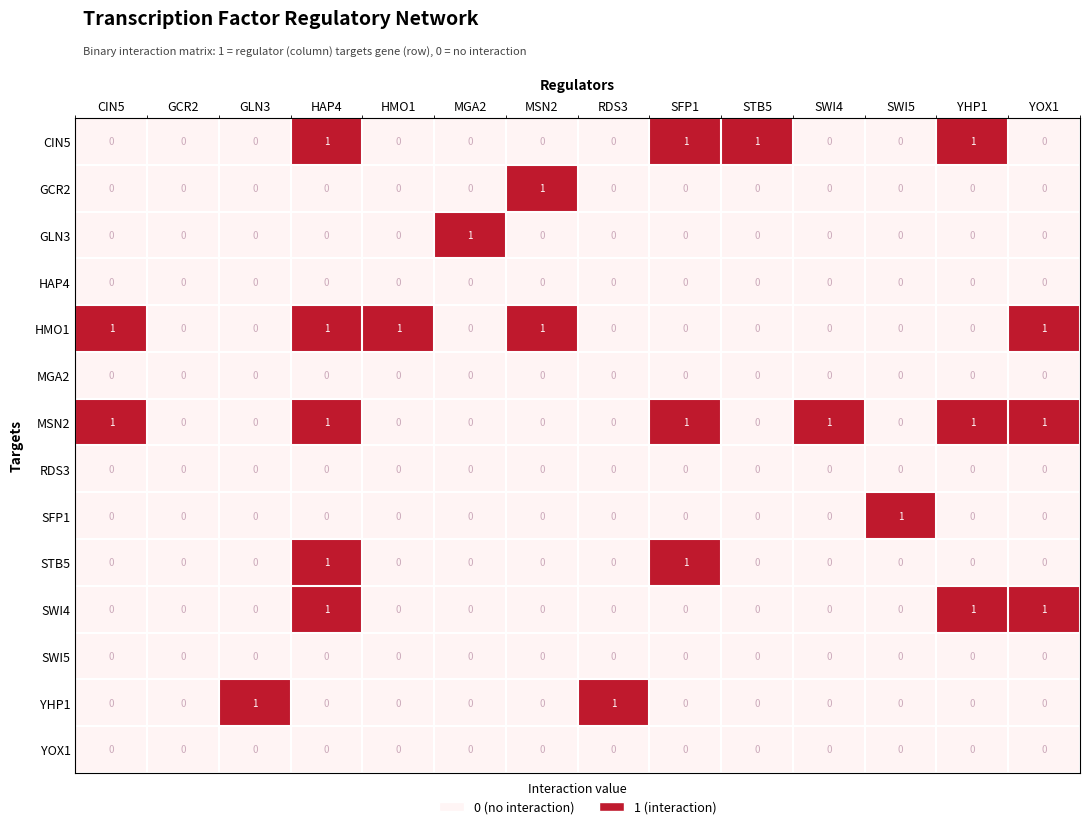

Is it true that CIN5 equals 0 at CIN5?

True